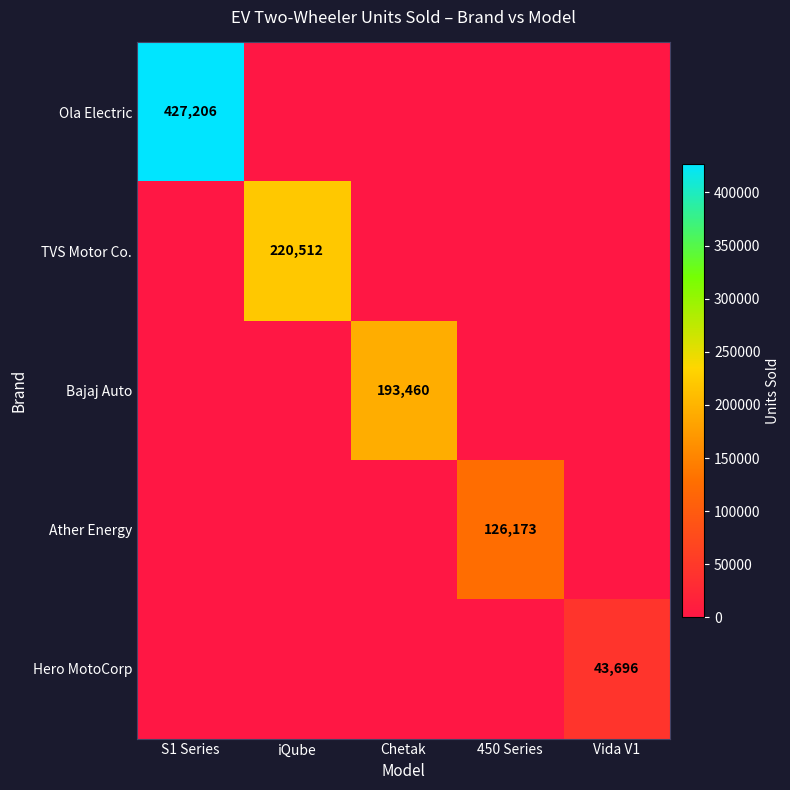

The Ather Energy series shows -55599 at iQube. True or false?

False